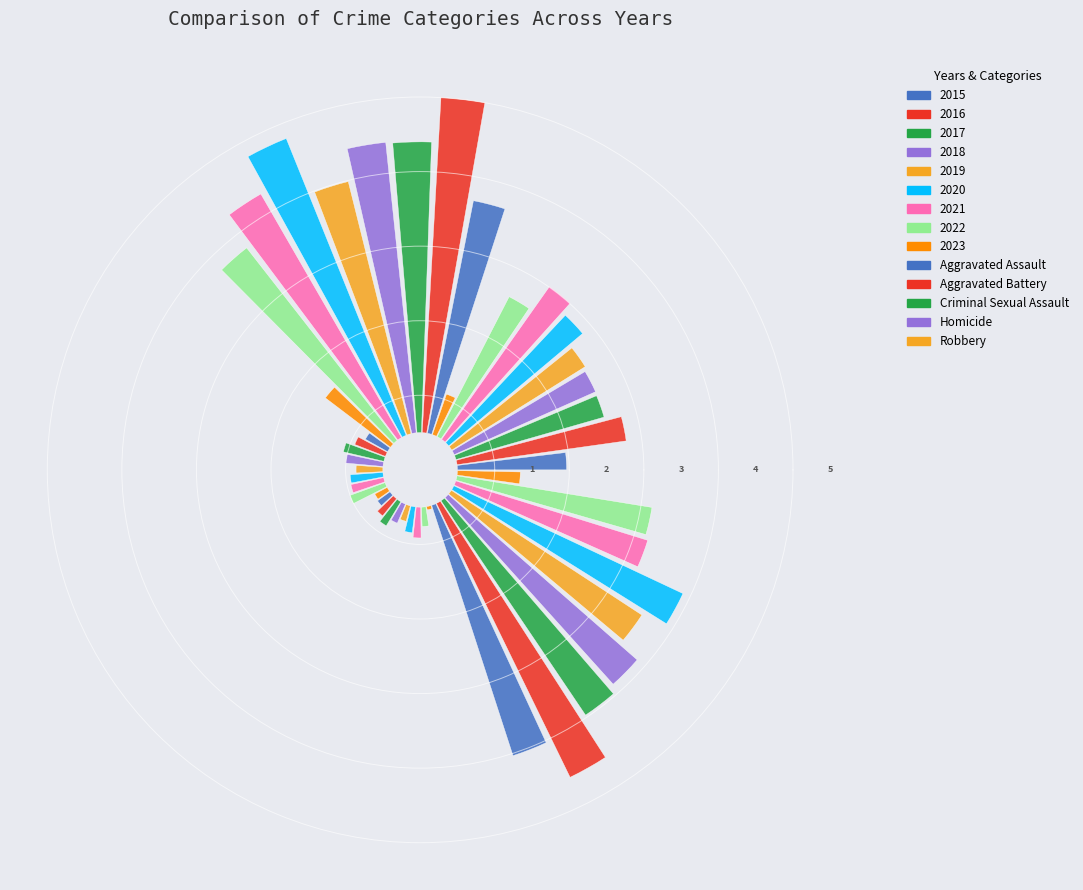

Is there any slice that represents more than half of the pie?

No